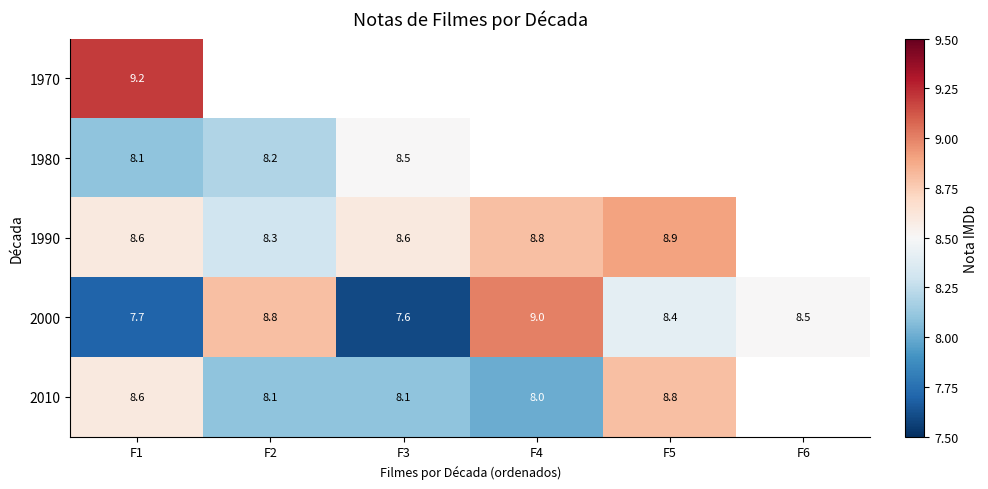

Which has a higher value, F6 or F1?

F1